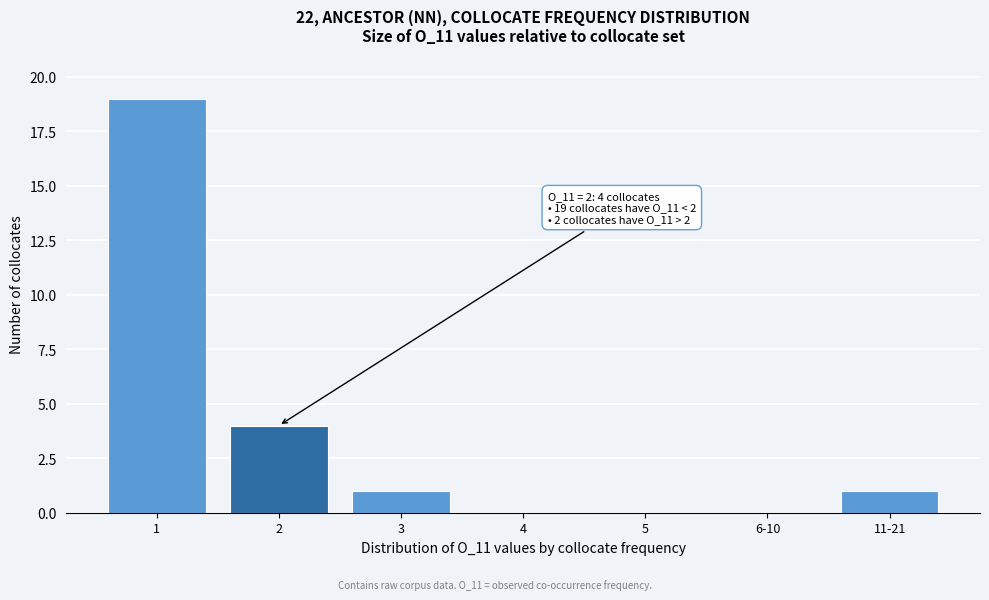

Reading left to right, what are all the values shown in this chart?

1=19	2=4	3=1	4=0	5=0	6-10=0	11-21=1